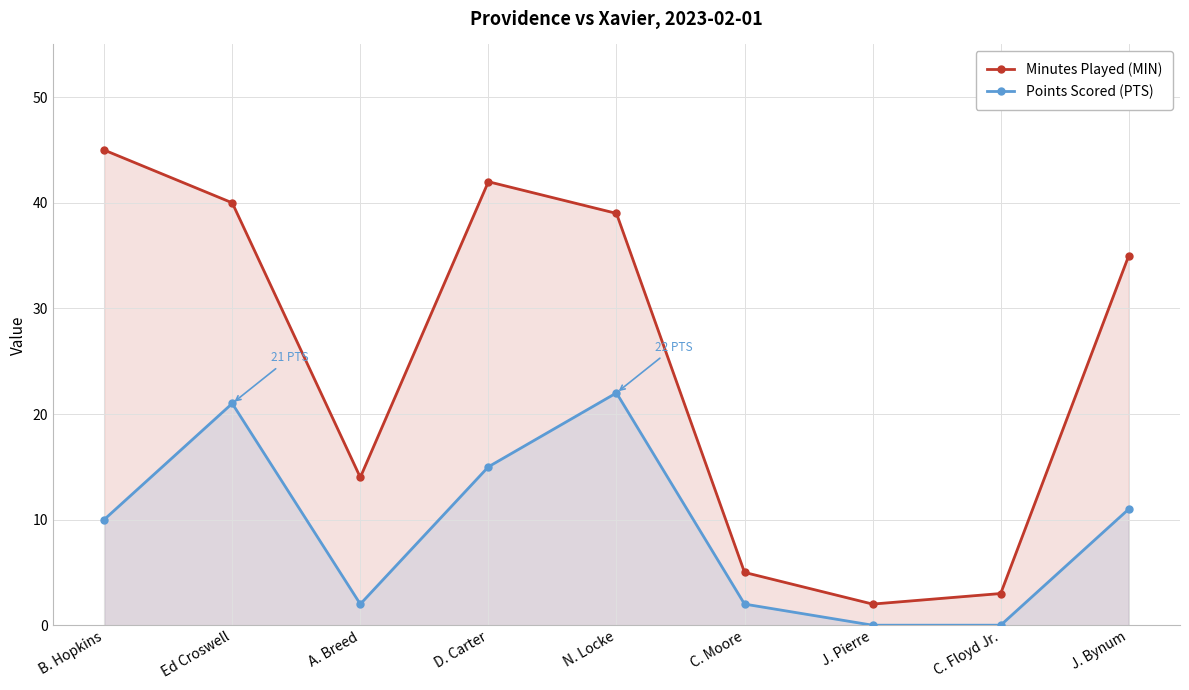

At B. Hopkins, list the series in order from smallest to largest.

Points Scored (PTS), Minutes Played (MIN)